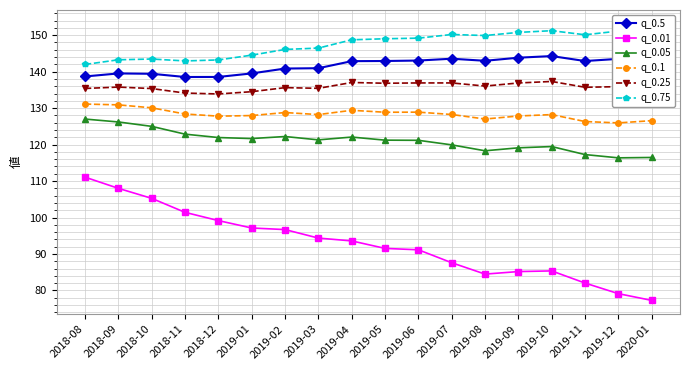

True or false: q_0.01 has a value of 85.4 at 2019-10.

True